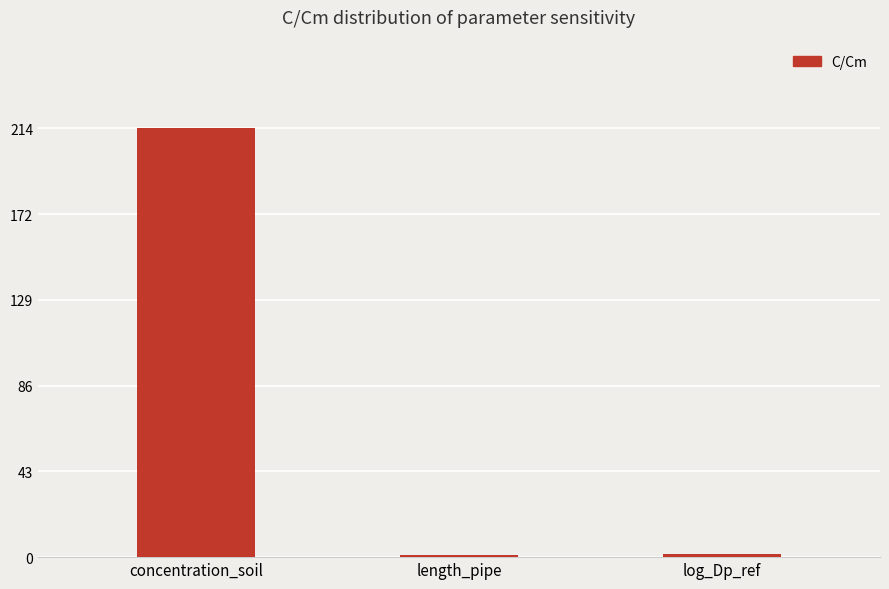

True or false: the data shows 214.4 at concentration_soil.

True